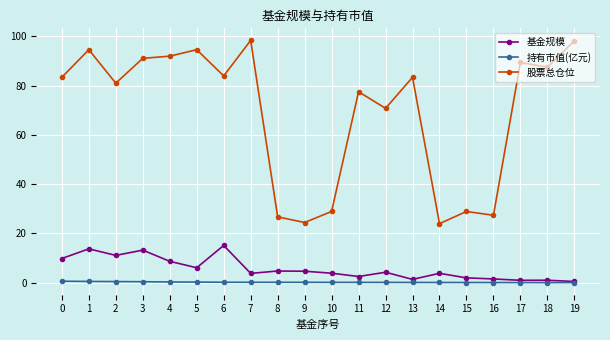

At which category is the sum across all series the highest?

1